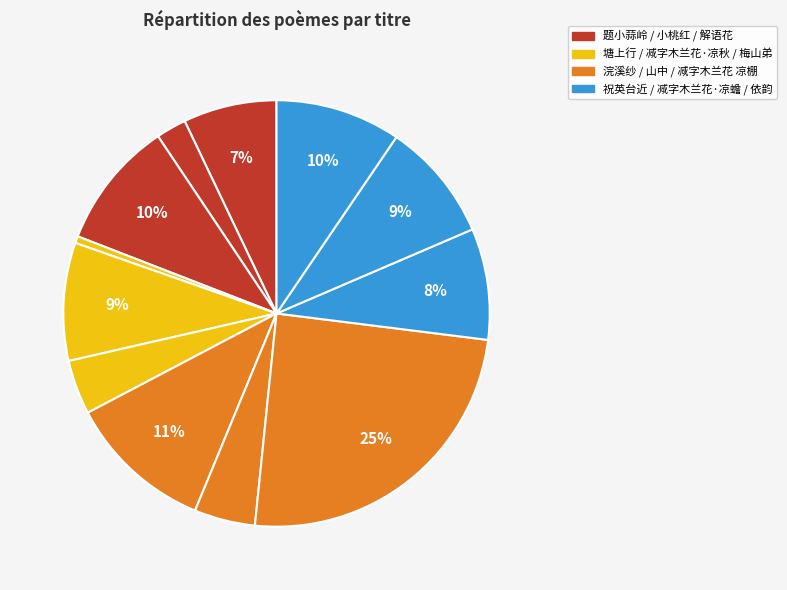

How many slices are in this pie chart?

12